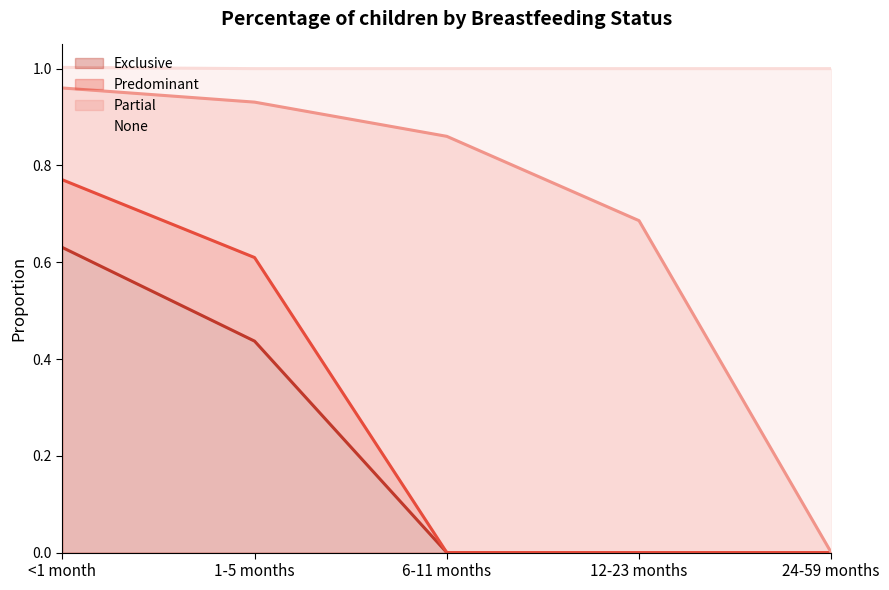

Is it true that Exclusive equals 0.0 at 6-11 months?

True